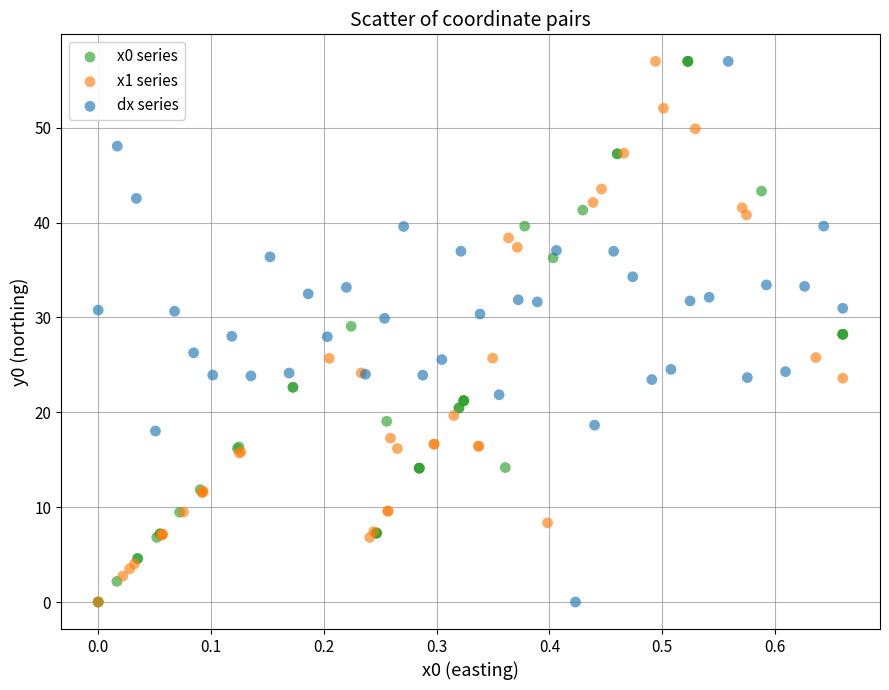

What are all the series names shown in the legend?

x0 series, x1 series, dx series